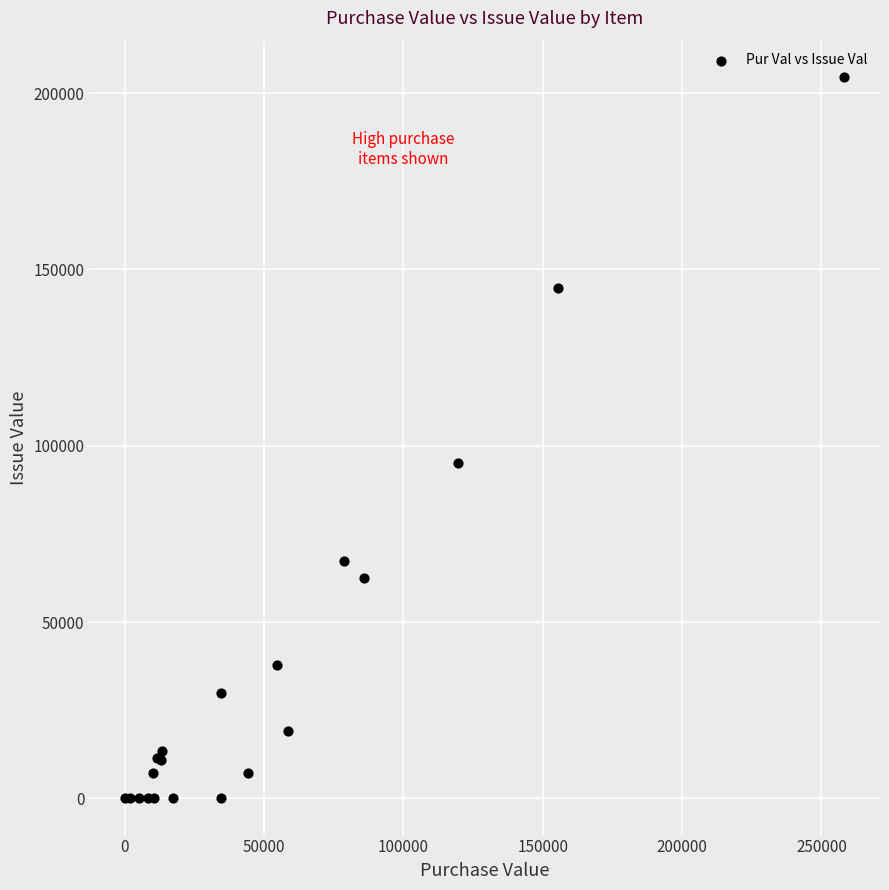

What Y value in the scatter plot is closest to 102321?

95200.0